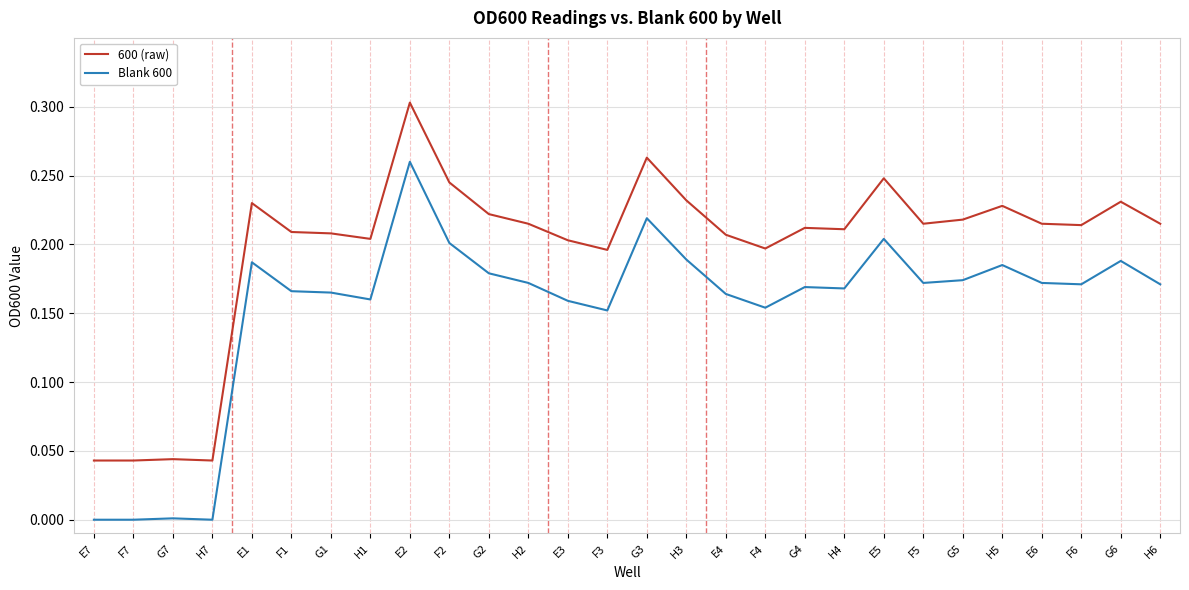

Rank the series by their maximum value, from lowest to highest.

Blank 600, 600 (raw)